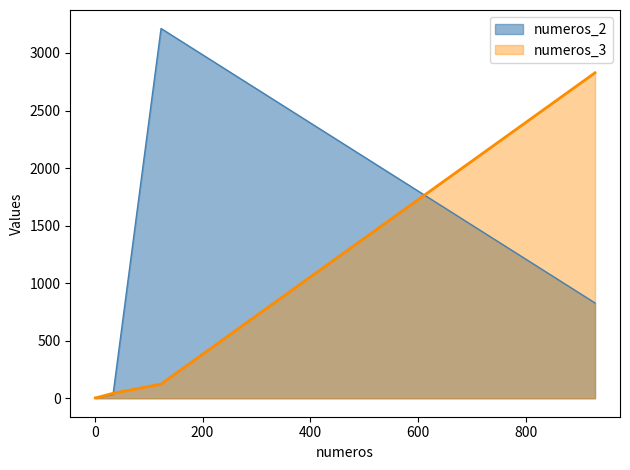

Between 2.0 and 928.0, which series saw the biggest shift?

numeros_3